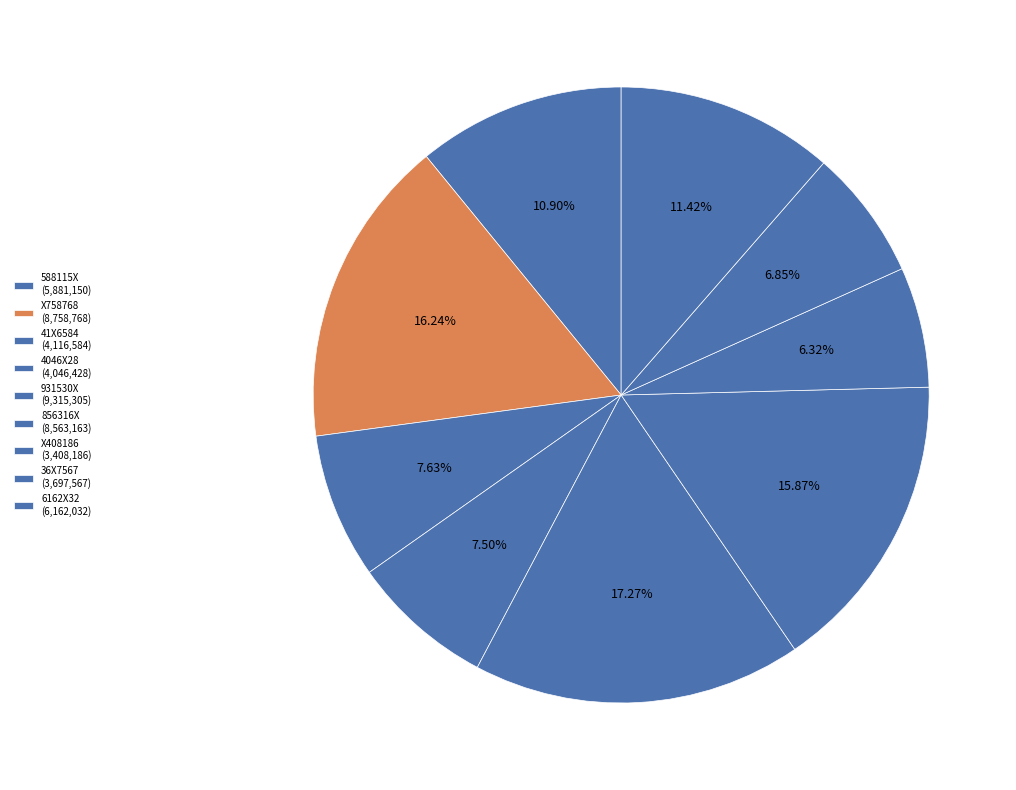

Which slice is the largest?

931530X